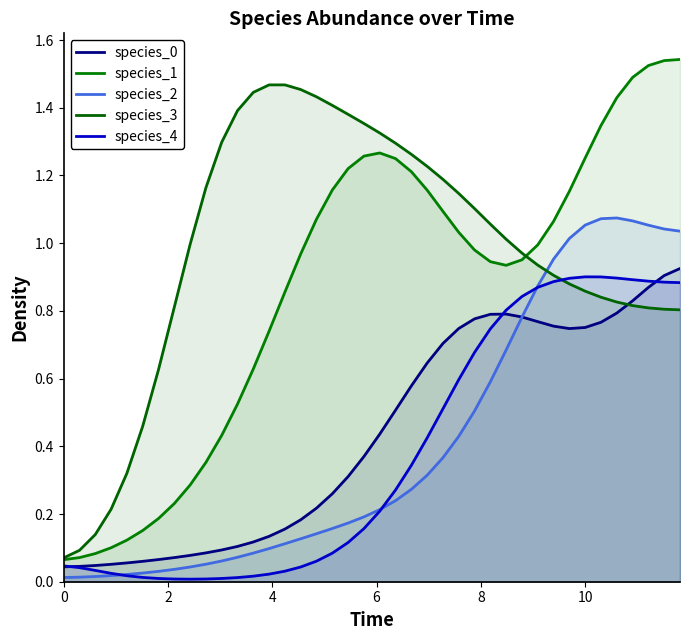

What is the difference between the maximum and minimum values in the species_2 series?

1.1